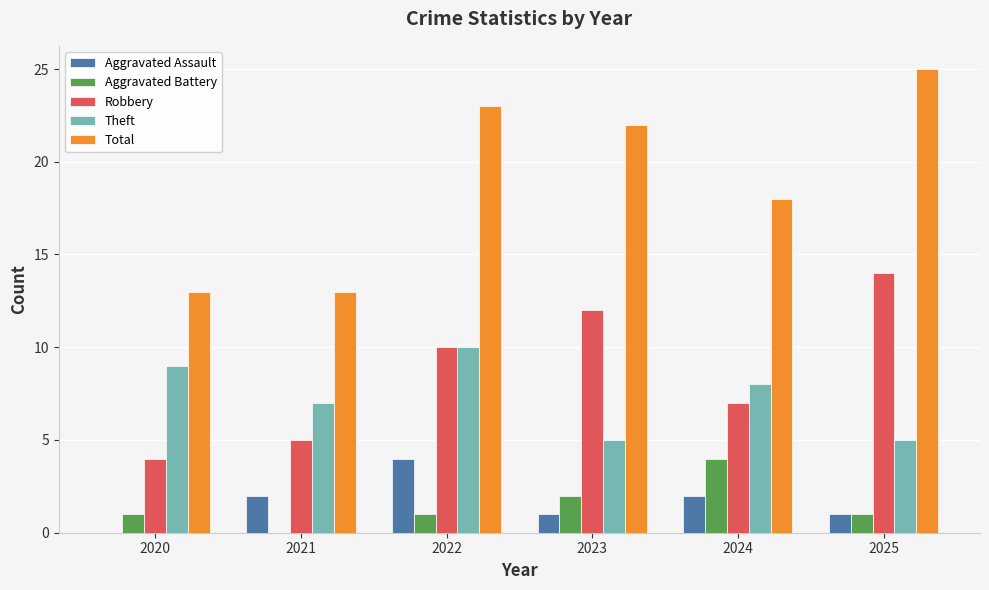

What is the sum of the Total values at 2021 and 2025?

38